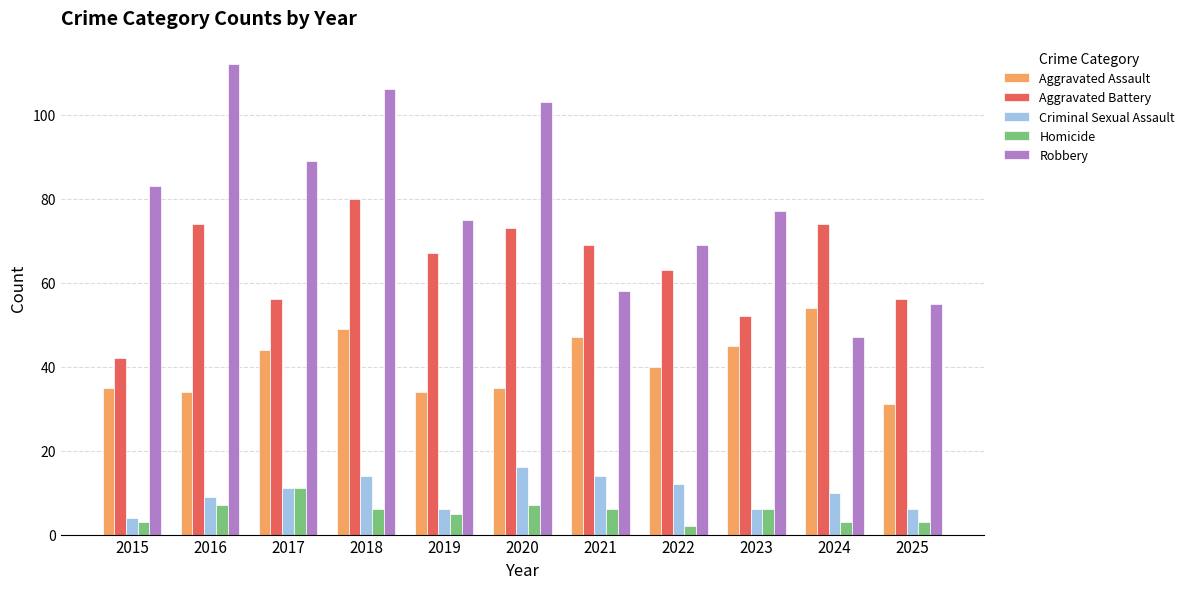

What is the minimum value for Robbery?

47